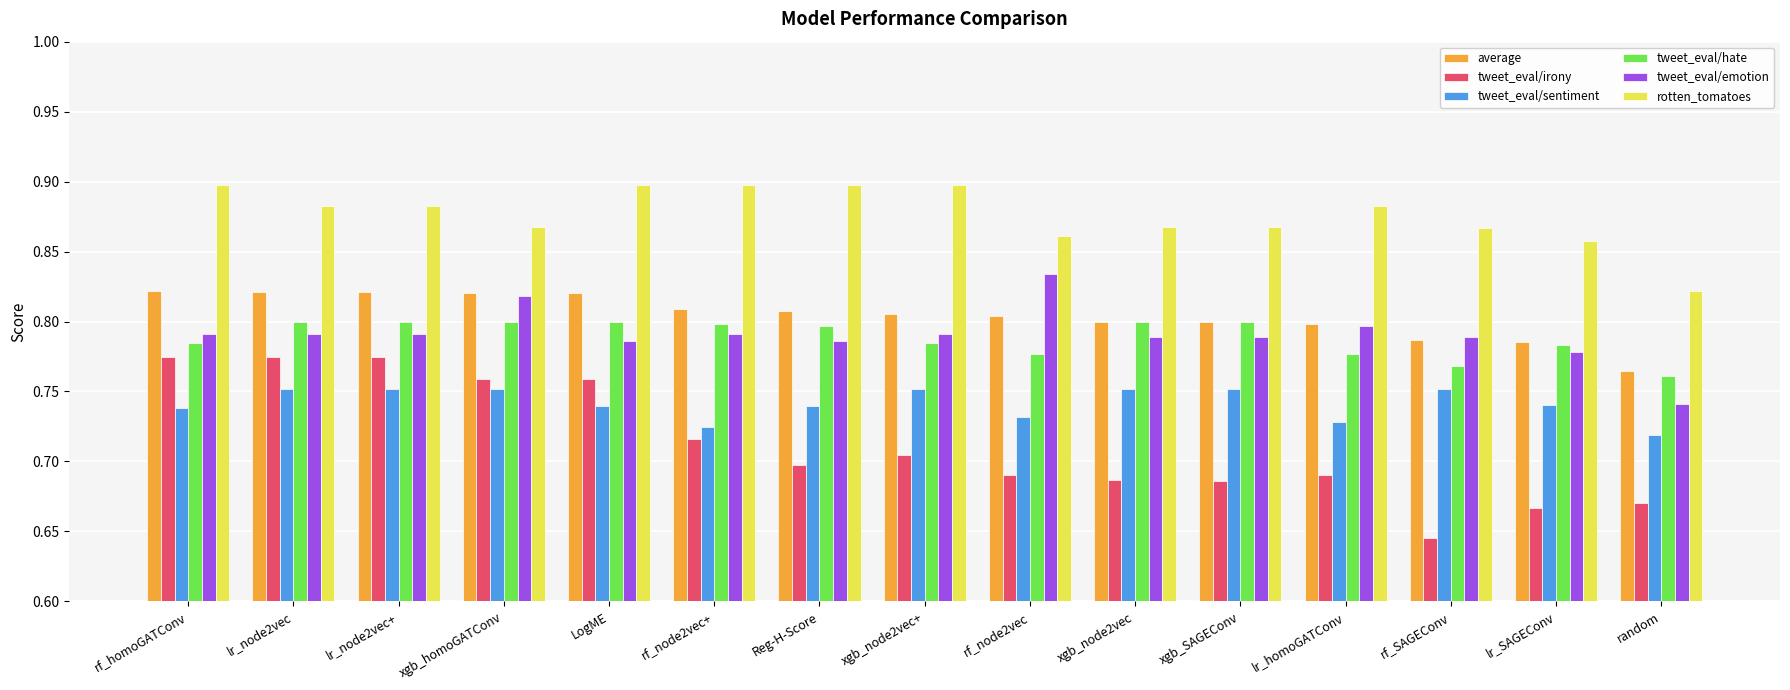

What is the label of the 12th bar from the right?

xgb_homoGATConv